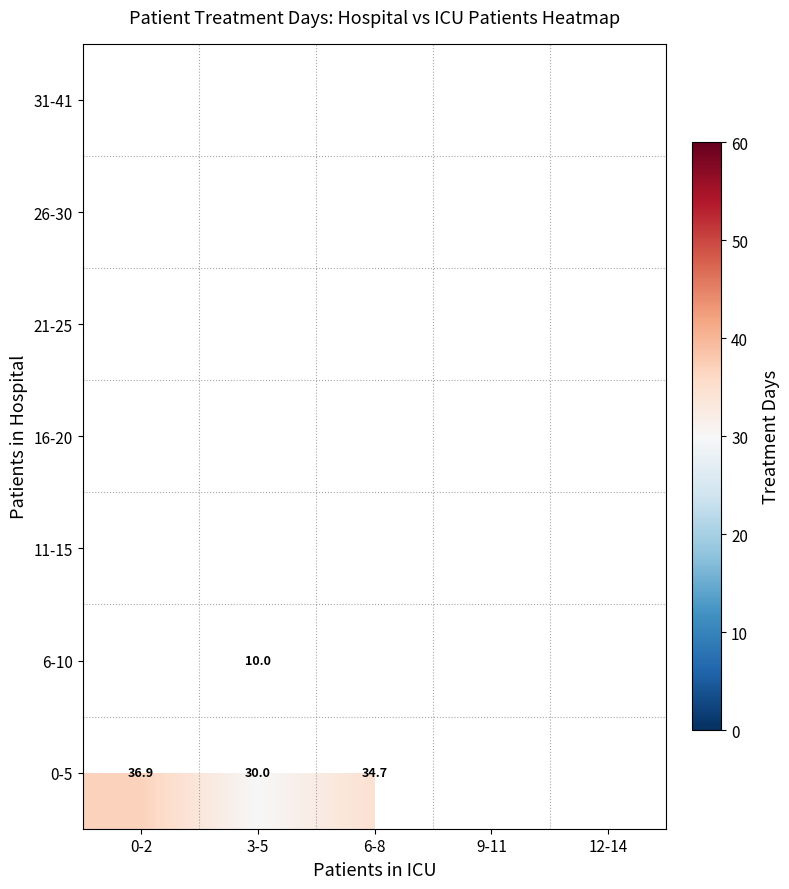

Is the value of 0-5 at 0-2 greater than the value of 31-41 at 6-8?

Yes